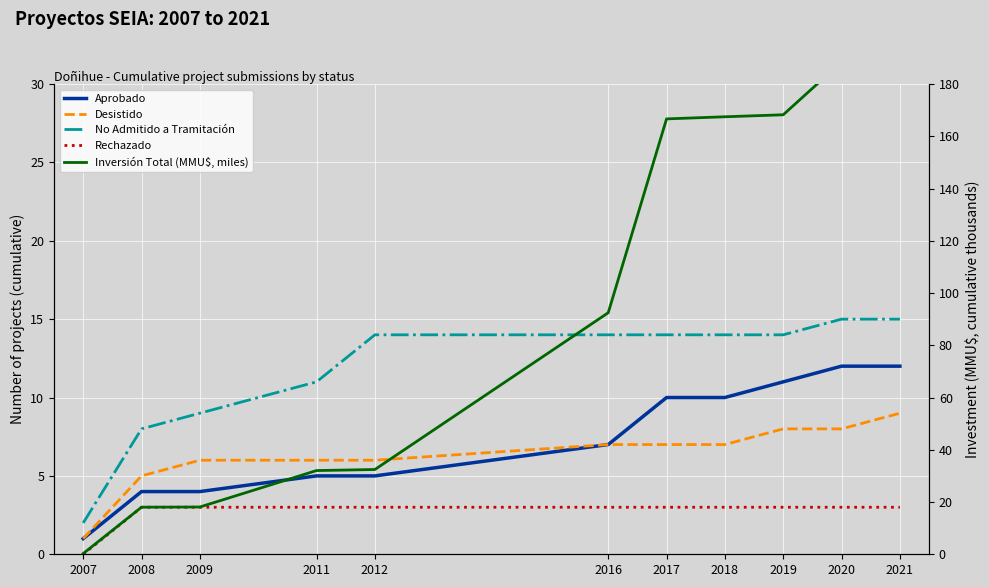

Rank the series at 2019 from lowest to highest value.

Rechazado, Desistido, Aprobado, No Admitido a Tramitación, Inversión Total (MMU$, miles)